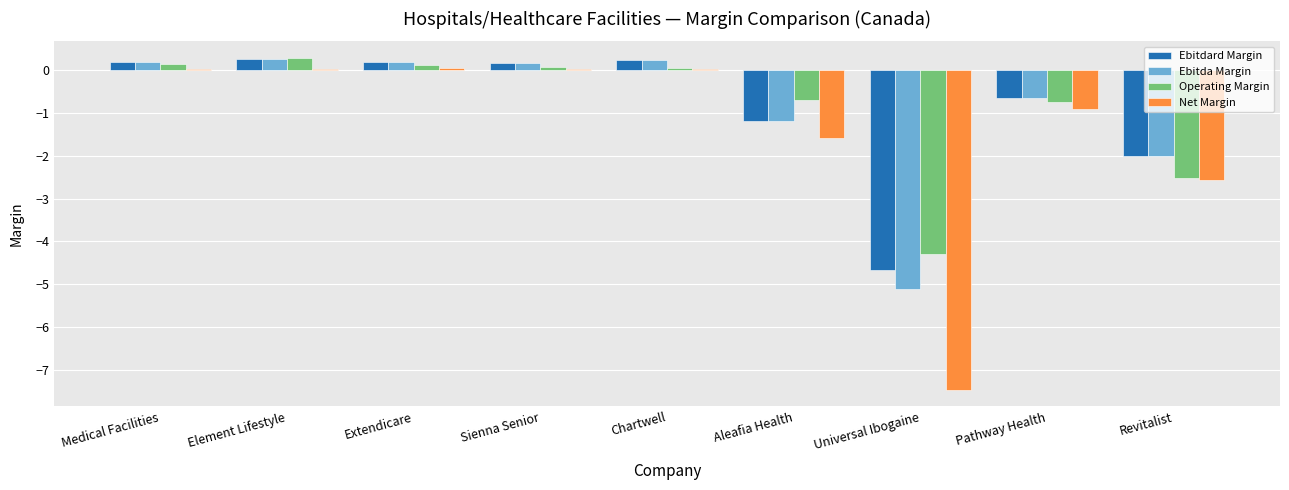

The Ebitda Margin series shows -2.7 at Revitalist. True or false?

False